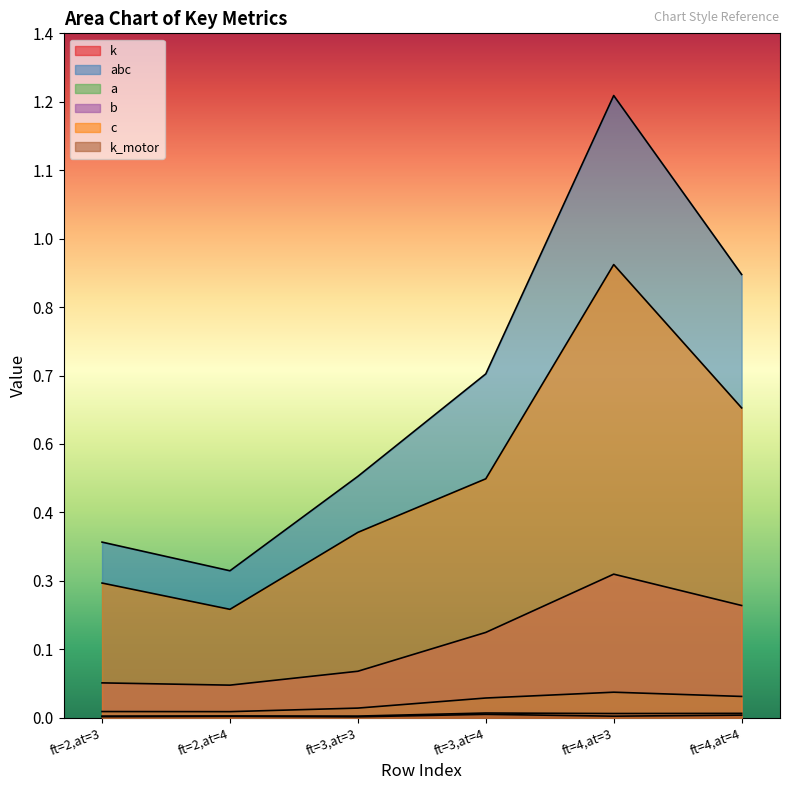

Rank the categories by abc value from lowest to highest.

ft=2,at=4, ft=2,at=3, ft=3,at=3, ft=3,at=4, ft=4,at=4, ft=4,at=3